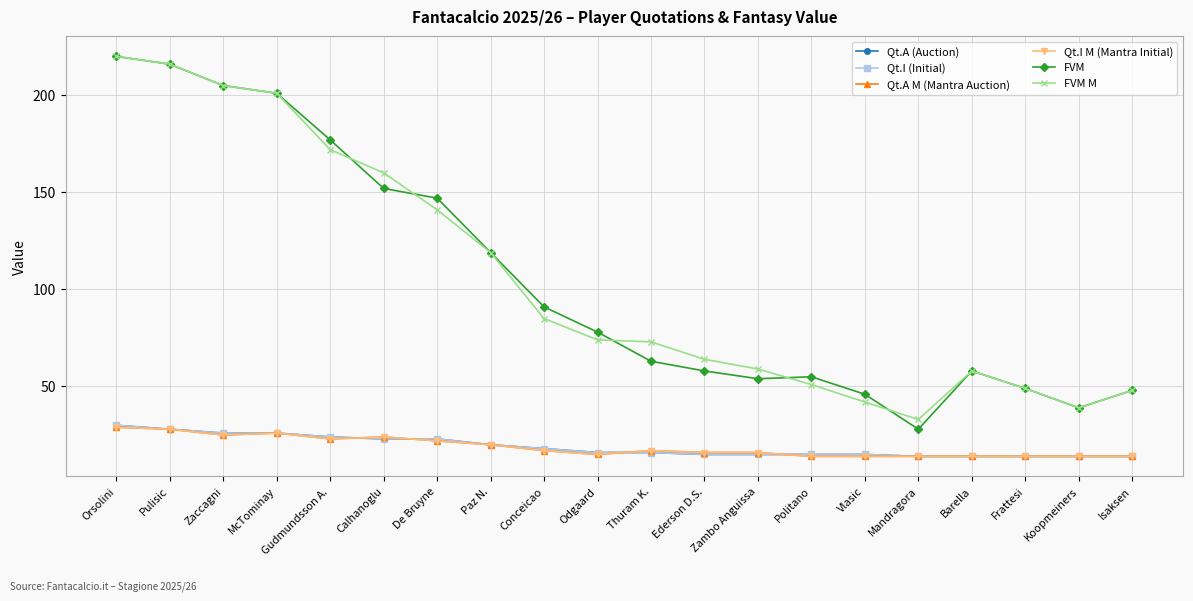

What is the total value across all series at Orsolini?

558